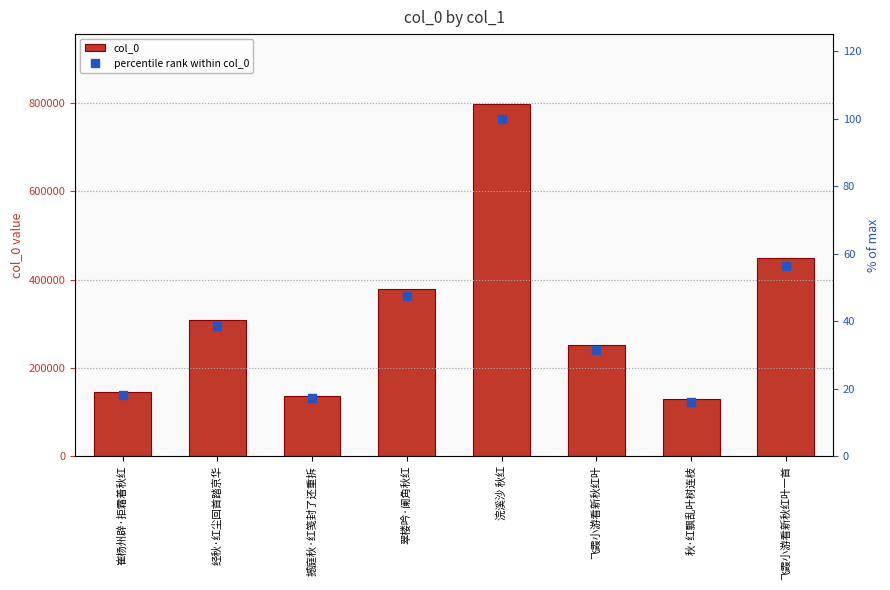

What are all the series names shown in the legend?

col_0, percentile rank within col_0